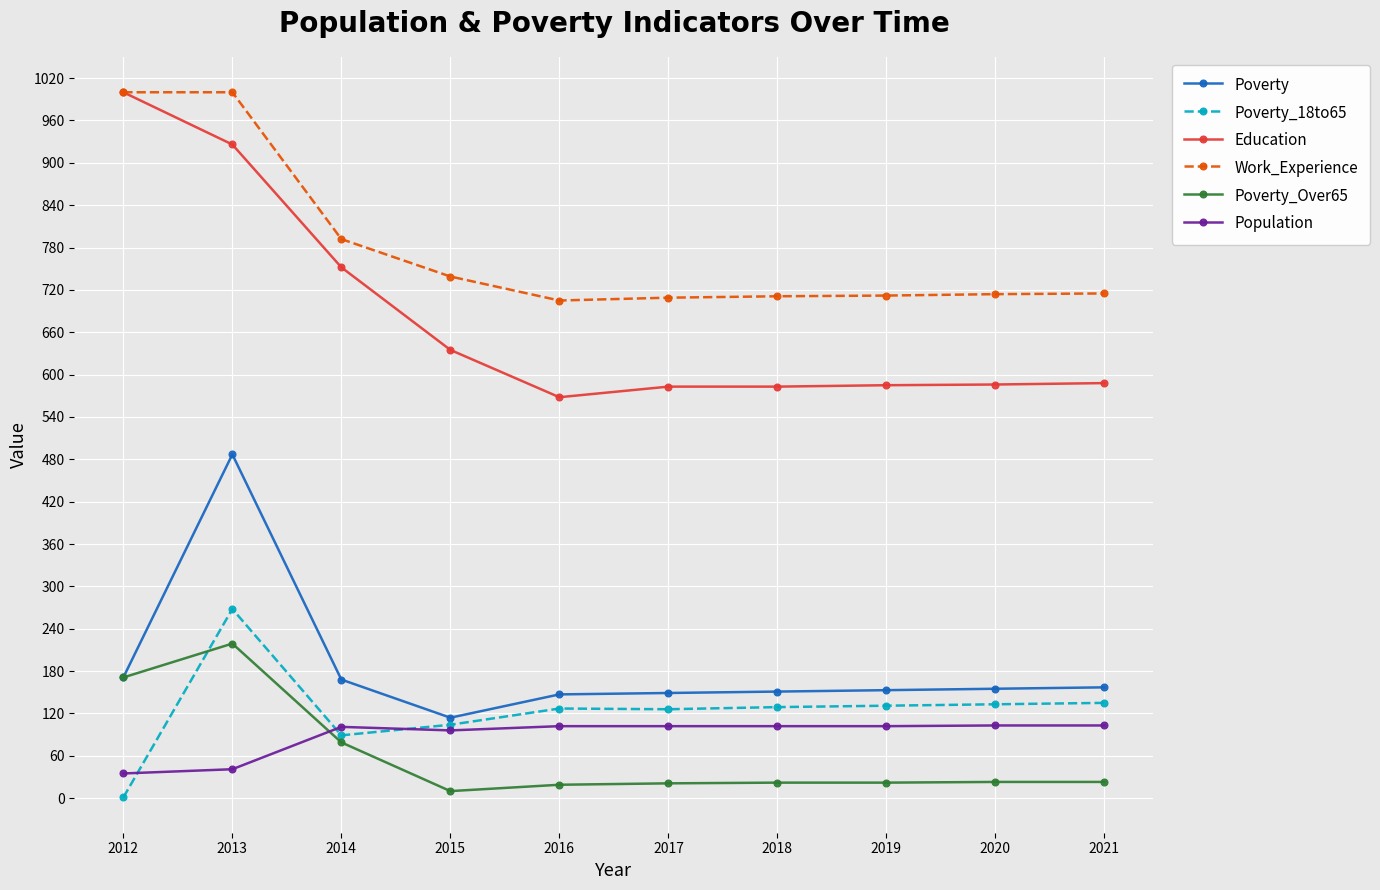

Is it true that Population equals 175 at 2021?

False